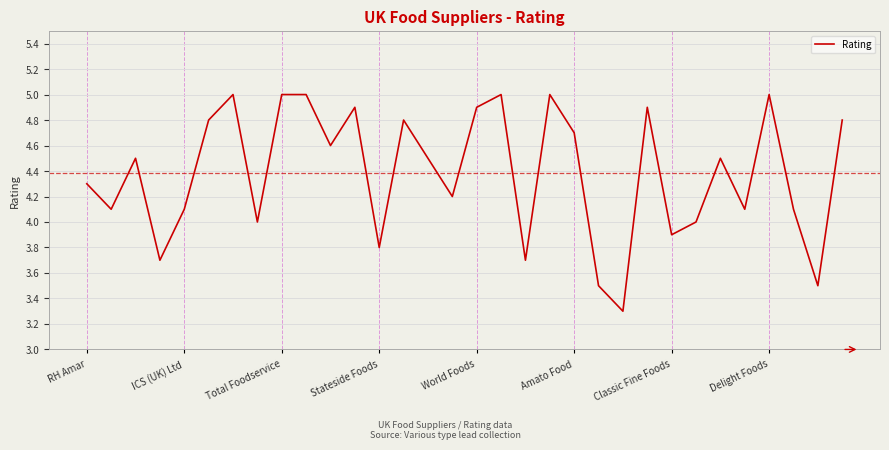

What is the difference between the maximum and minimum values?

1.7